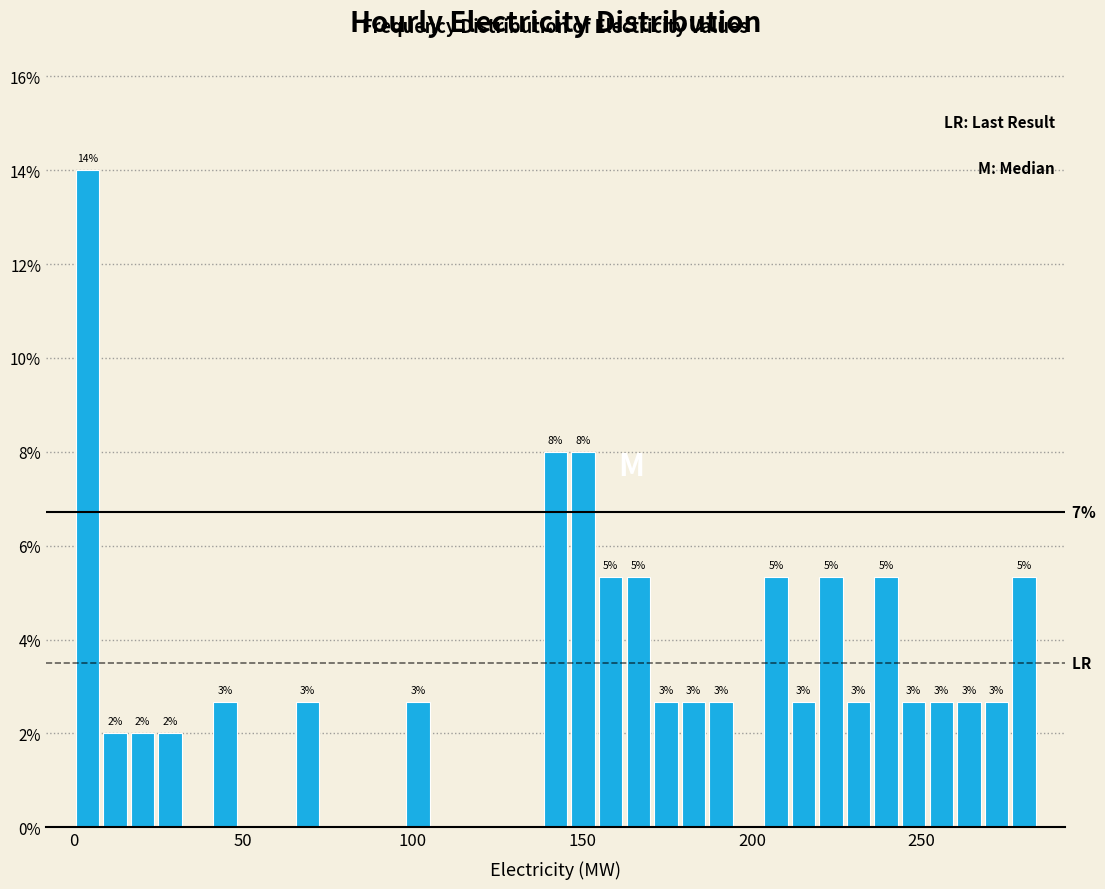

Read against the x-axis, roughly where is the centre of the tallest bar?

5